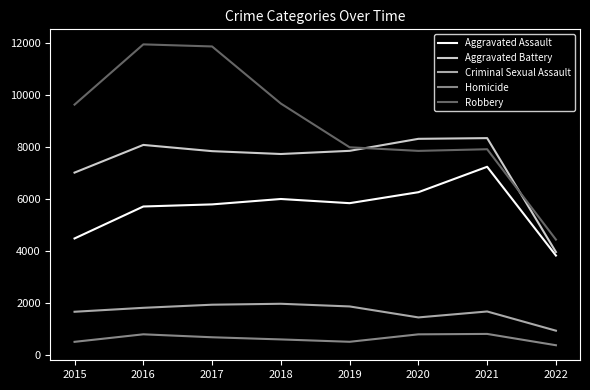

True or false: Aggravated Assault has a value of 6001 at 2018.

True